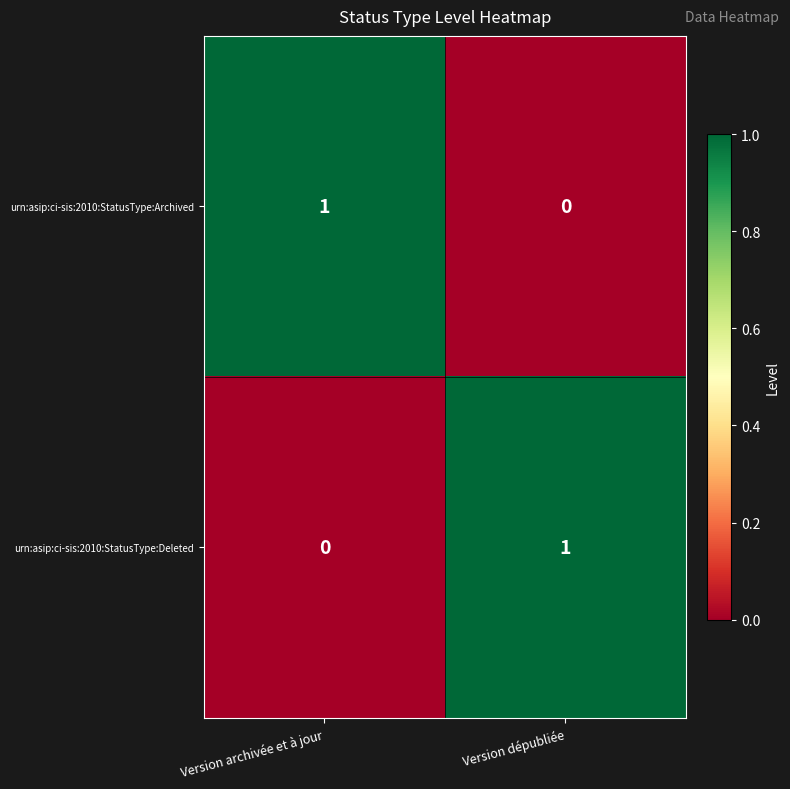

Is the value of urn:asip:ci-sis:2010:StatusType:Archived at Version archivée et à jour greater than the value of urn:asip:ci-sis:2010:StatusType:Deleted at Version archivée et à jour?

Yes